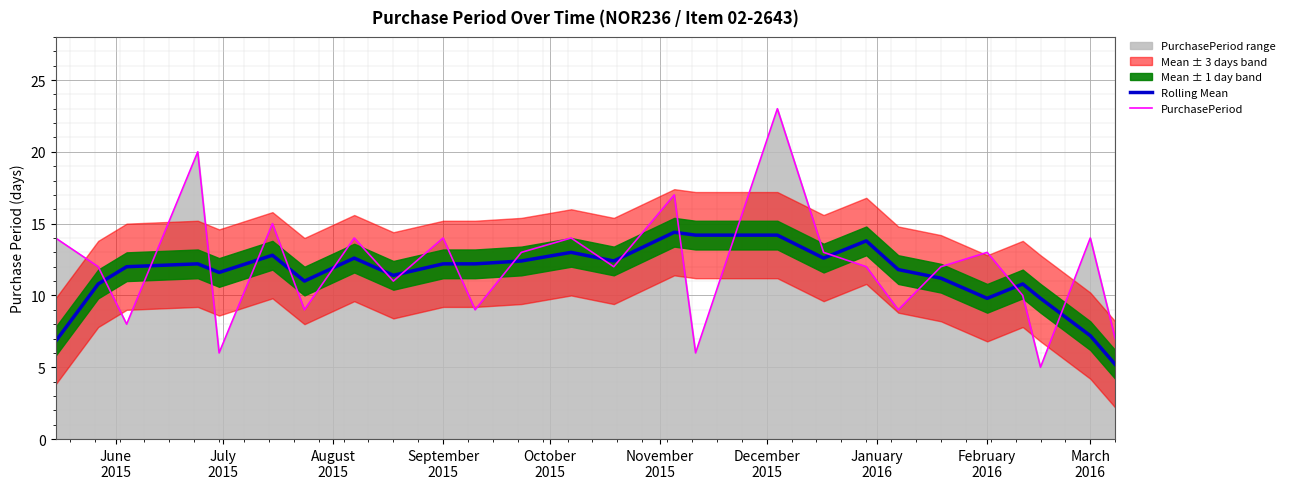

What is the difference between the maximum and minimum values in the PurchasePeriod series?

18.0